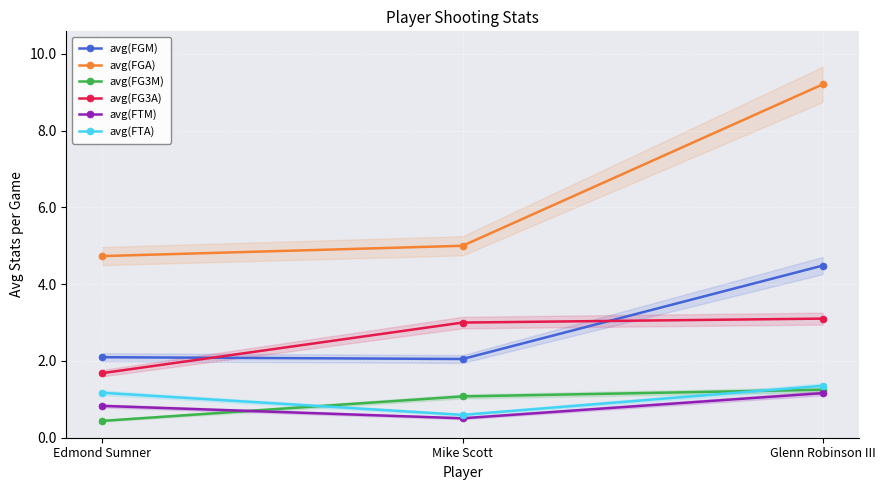

The value of avg(FGA) at Edmond Sumner is 2.8. True or false?

False